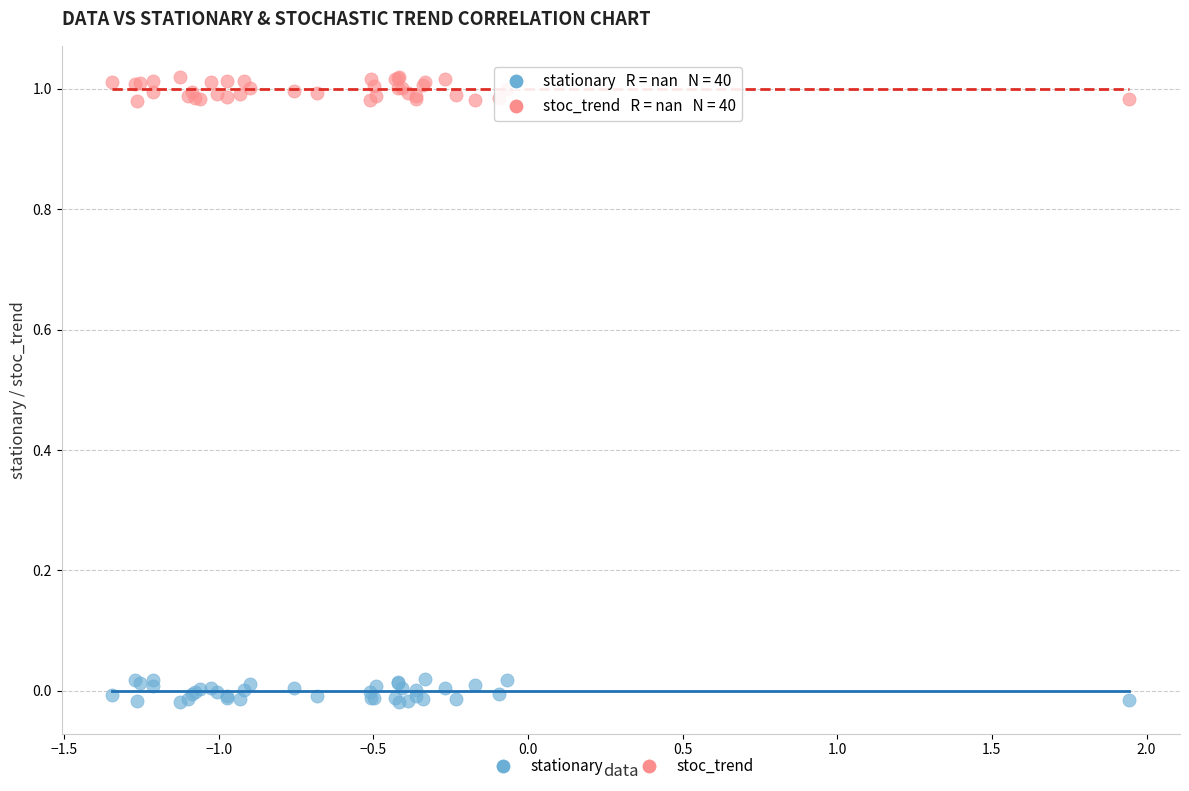

What is the X range (max minus min) for the scatter plot?

3.3